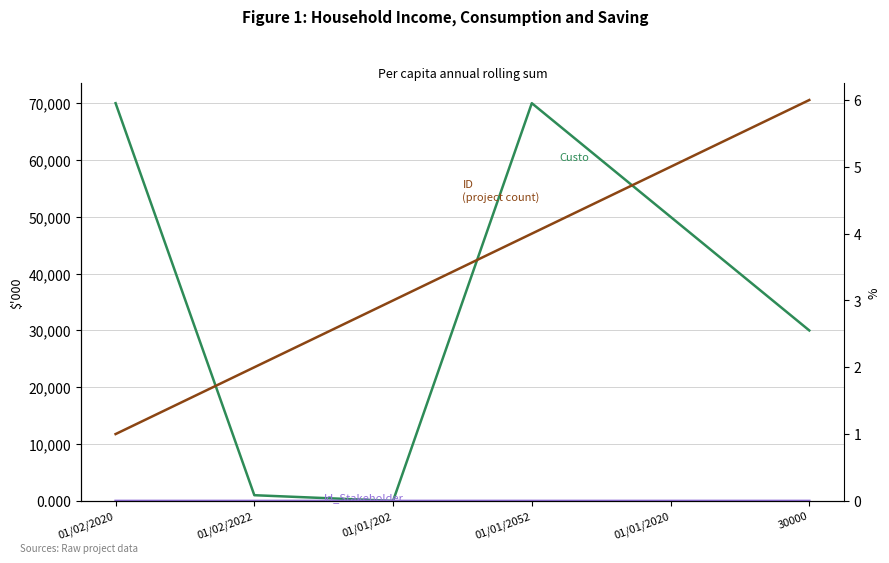

How many categories are shown in the chart?

6